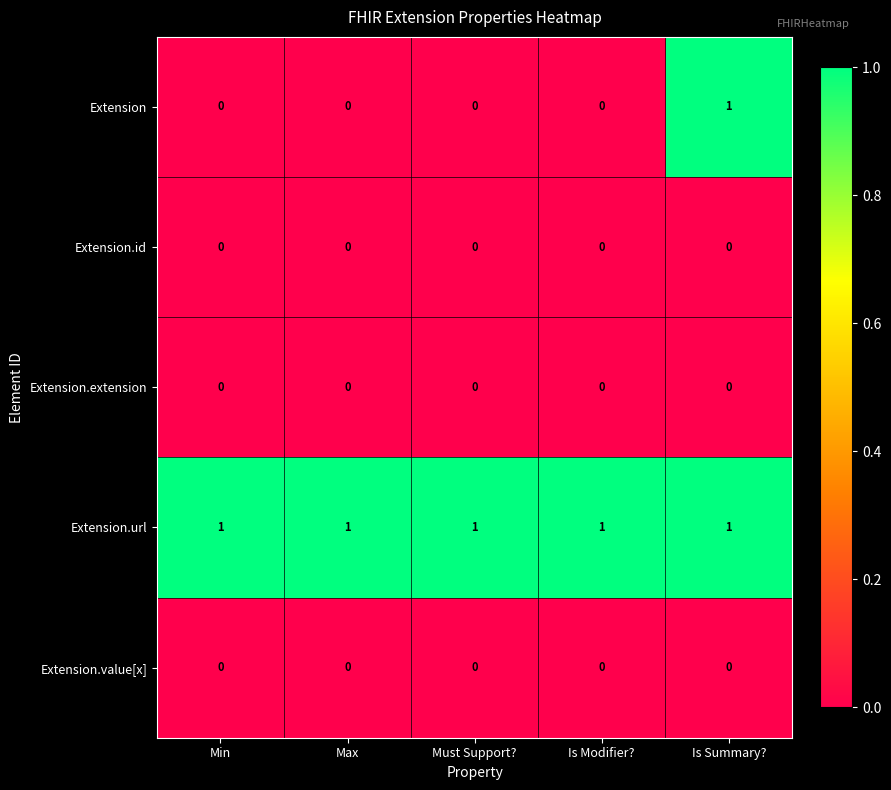

True or false: Extension.id has a value of 0 at Is Summary?.

True